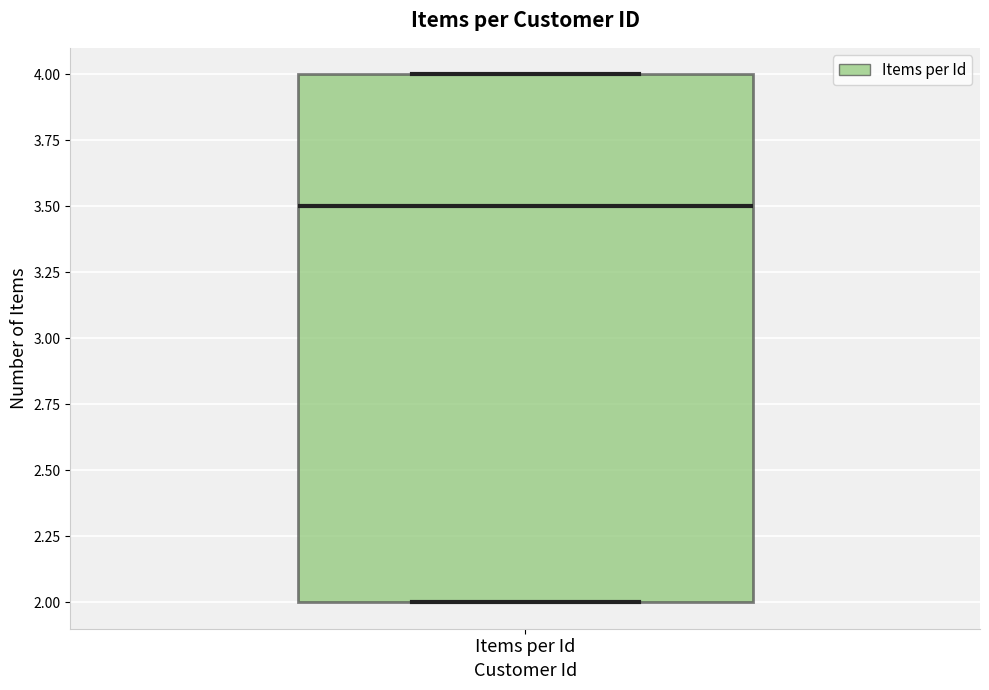

Transcribe this box plot: give where the median line is, the range the box spans, and where the two whiskers end, as read against the y-axis. The values are not printed on the chart, so give them approximately, as read against the axis.

median 3.5, box 2.0 to 4.0, whiskers 2.0 to 4.0